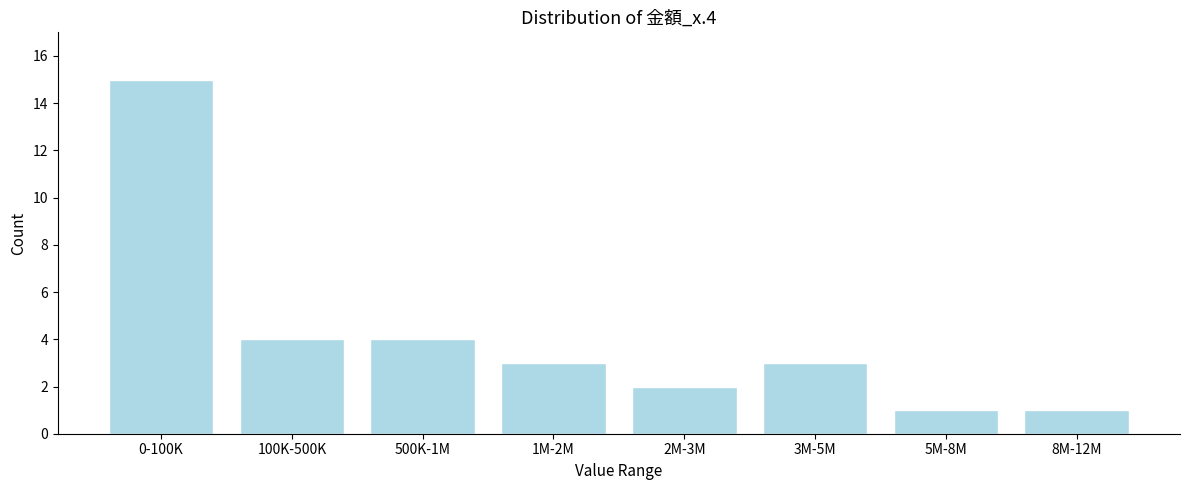

Reading right to left, extract all data points from this chart.

1	1	3	2	3	4	4	15